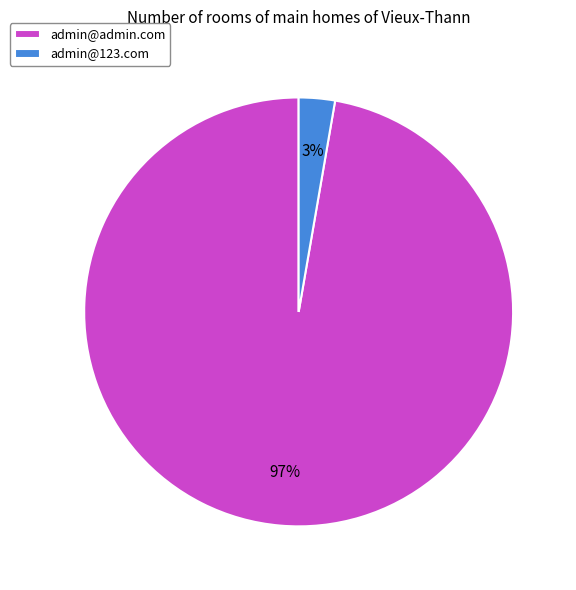

Combined, do admin@admin.com and admin@123.com account for over 50%?

Yes